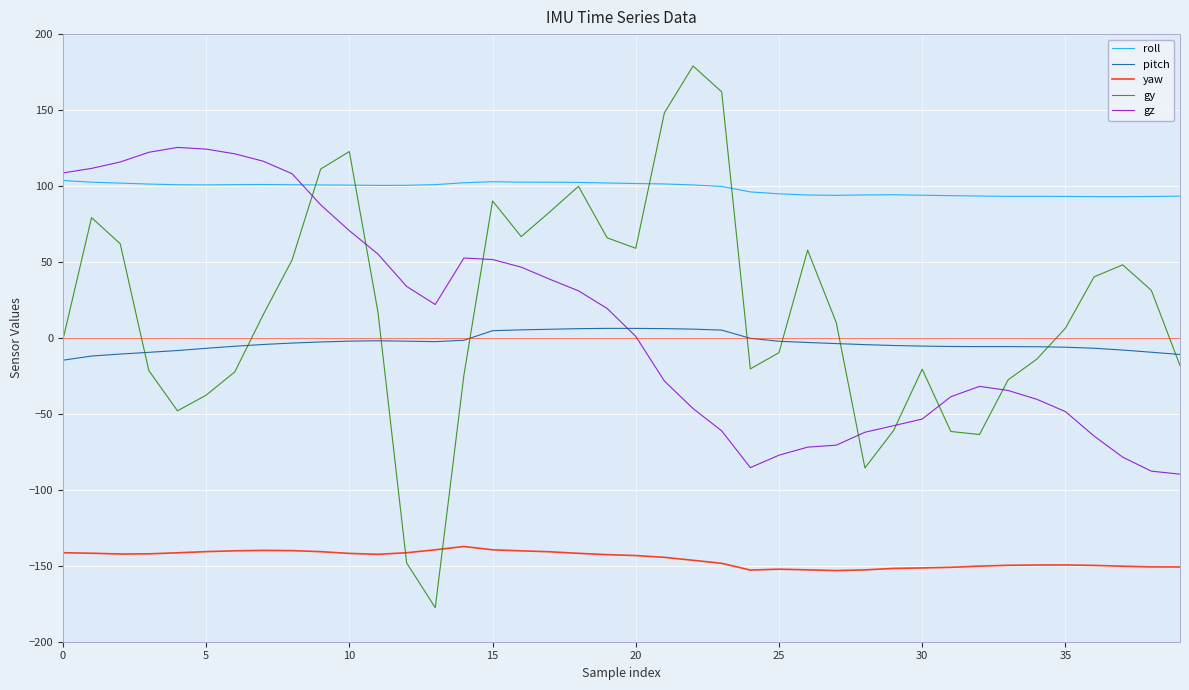

True or false: pitch and yaw cross at least once.

False